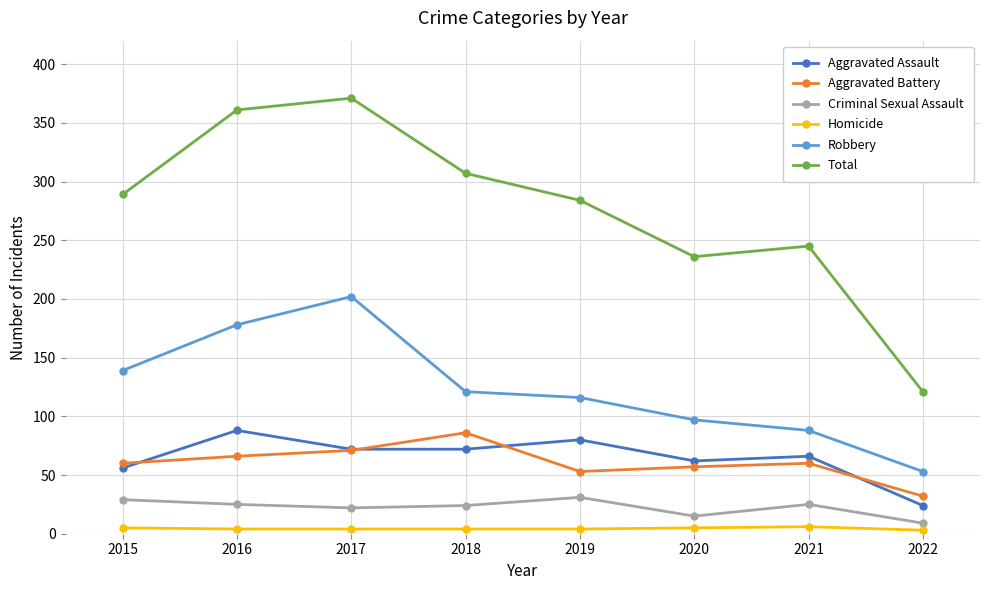

True or false: Aggravated Assault and Total intersect in this chart.

False